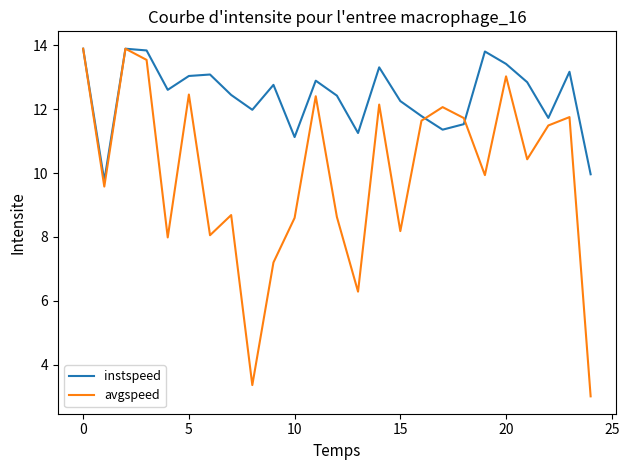

What is the maximum value shown in the chart?

13.9